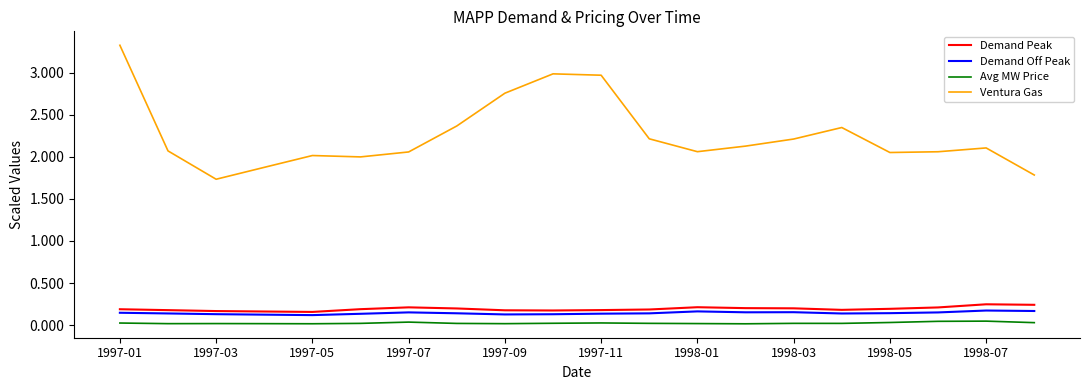

What is the maximum value shown in the chart?

3.3